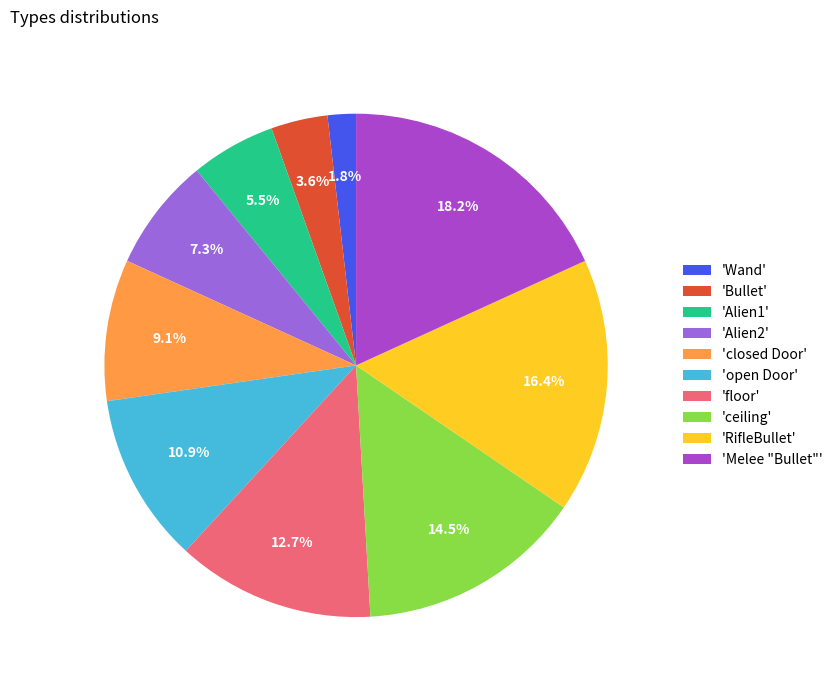

What percentage is NOT represented by 'open Door'?

89.1%